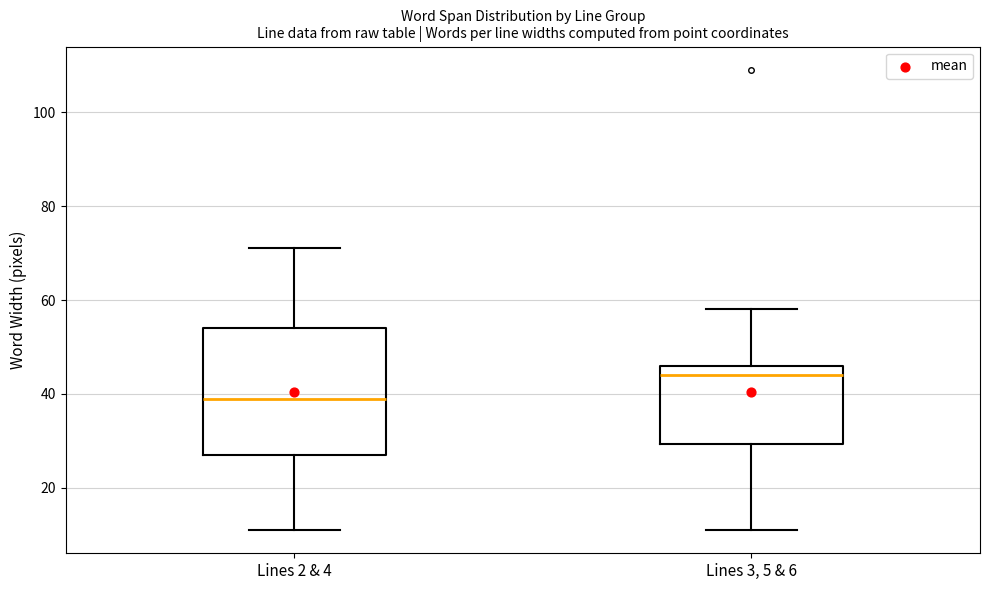

Reading left to right, transcribe this box plot: for each box, give where its median line is, the range the box spans, and where its two whiskers end, as read against the y-axis. The values are not printed on the chart, so give them approximately, as read against the axis.

Lines 2 & 4: median 40, box 28 to 54, whiskers 12 to 72
Lines 3, 5 & 6: median 44, box 30 to 46, whiskers 12 to 58